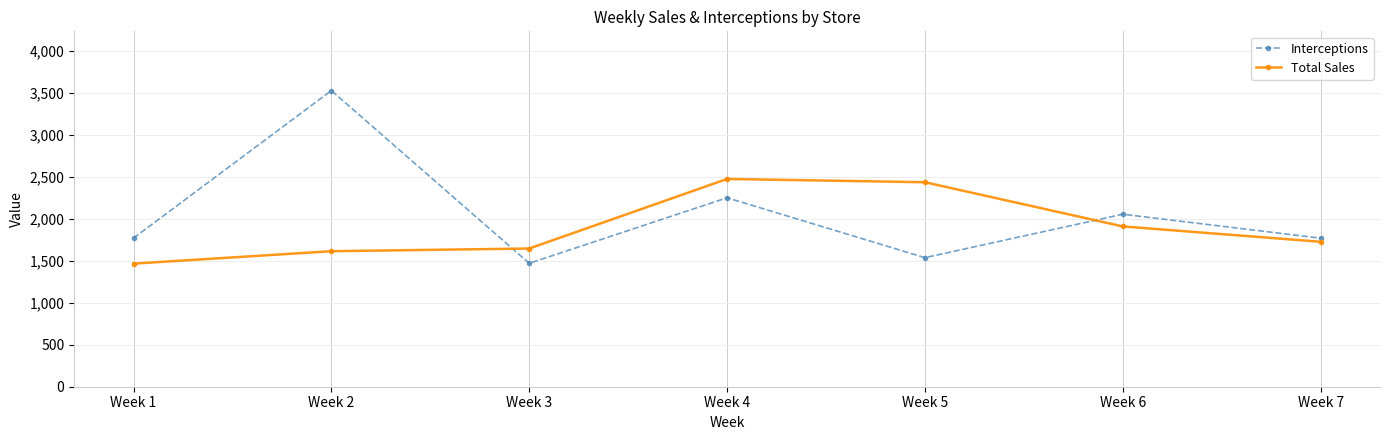

Is the value of Interceptions at Week 5 greater than the value of Total Sales at Week 4?

No